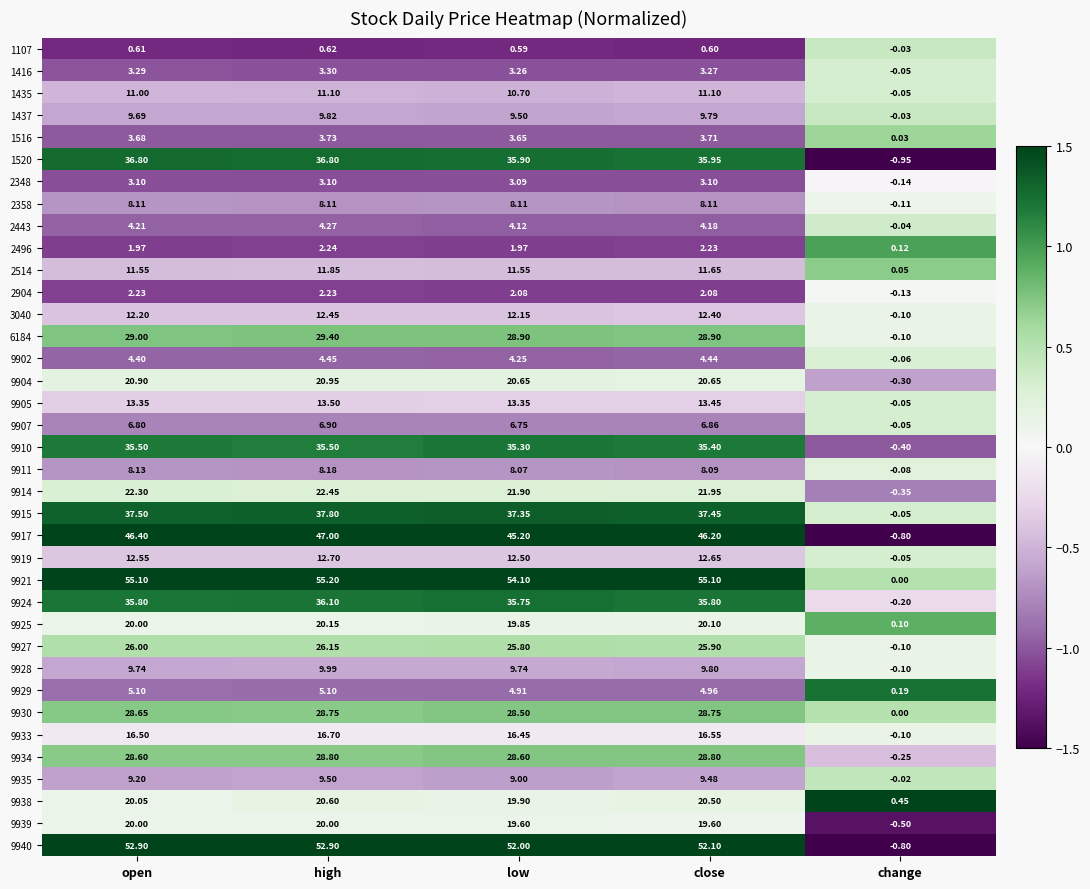

How many categories are shown in the chart?

5